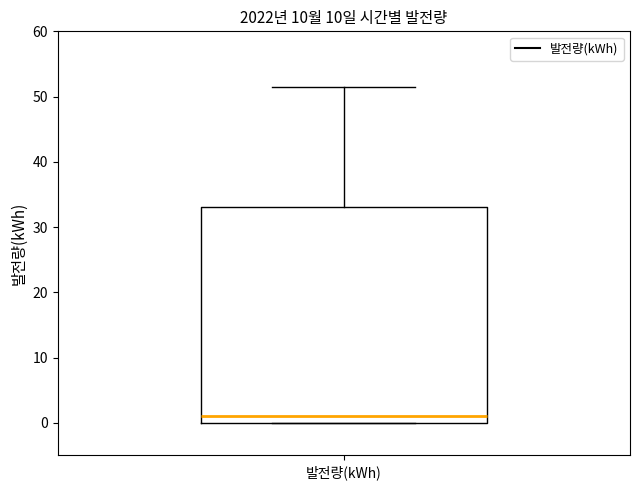

Where is the lower edge of the box for 발전량(kWh) on the y-axis? The values are not printed on the chart, so give them approximately, as read against the axis.

0